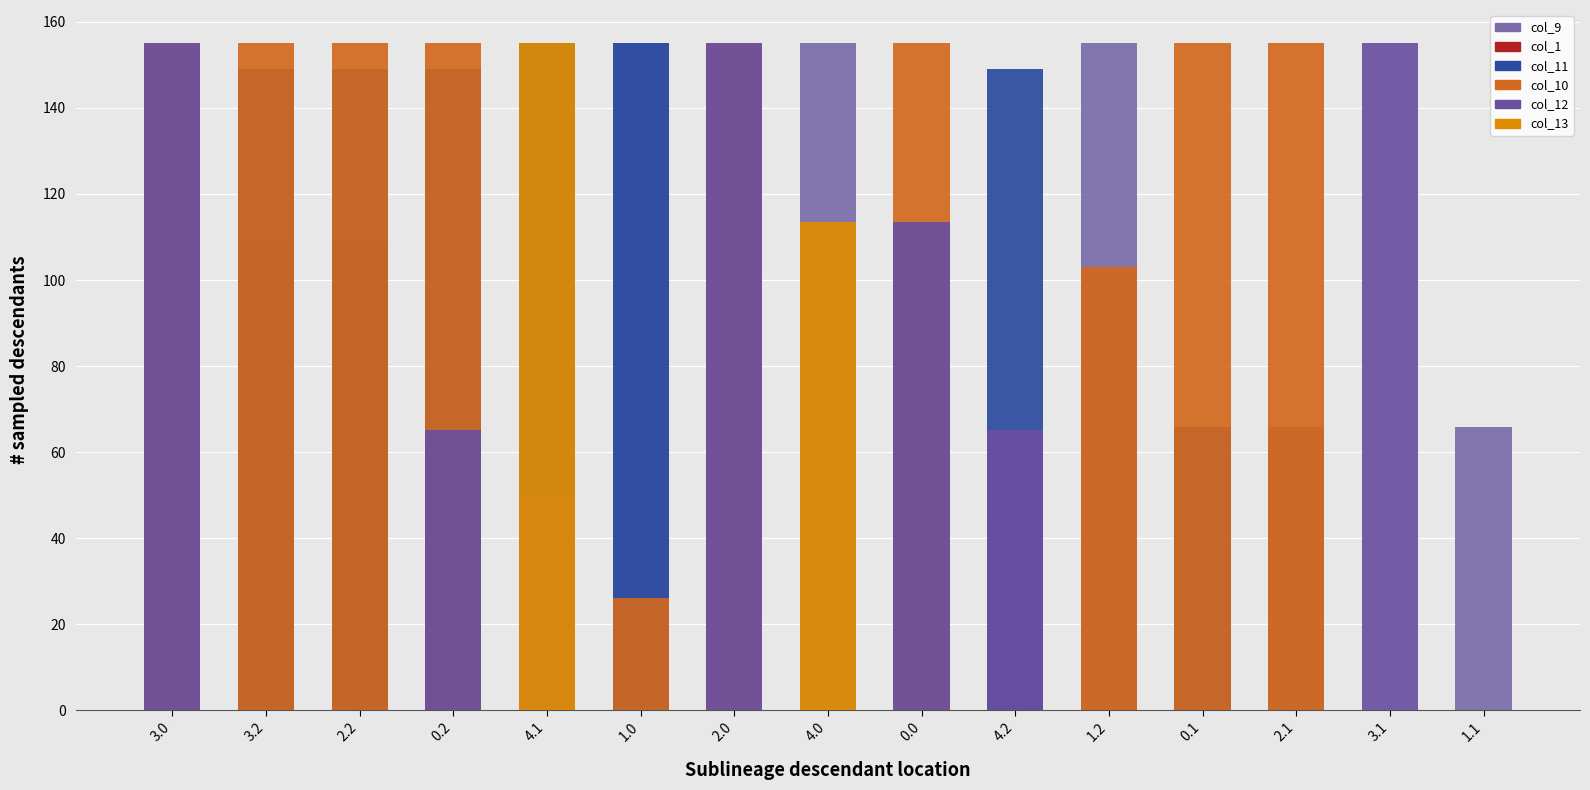

What is the label of the 5th bar from the right?

1.2